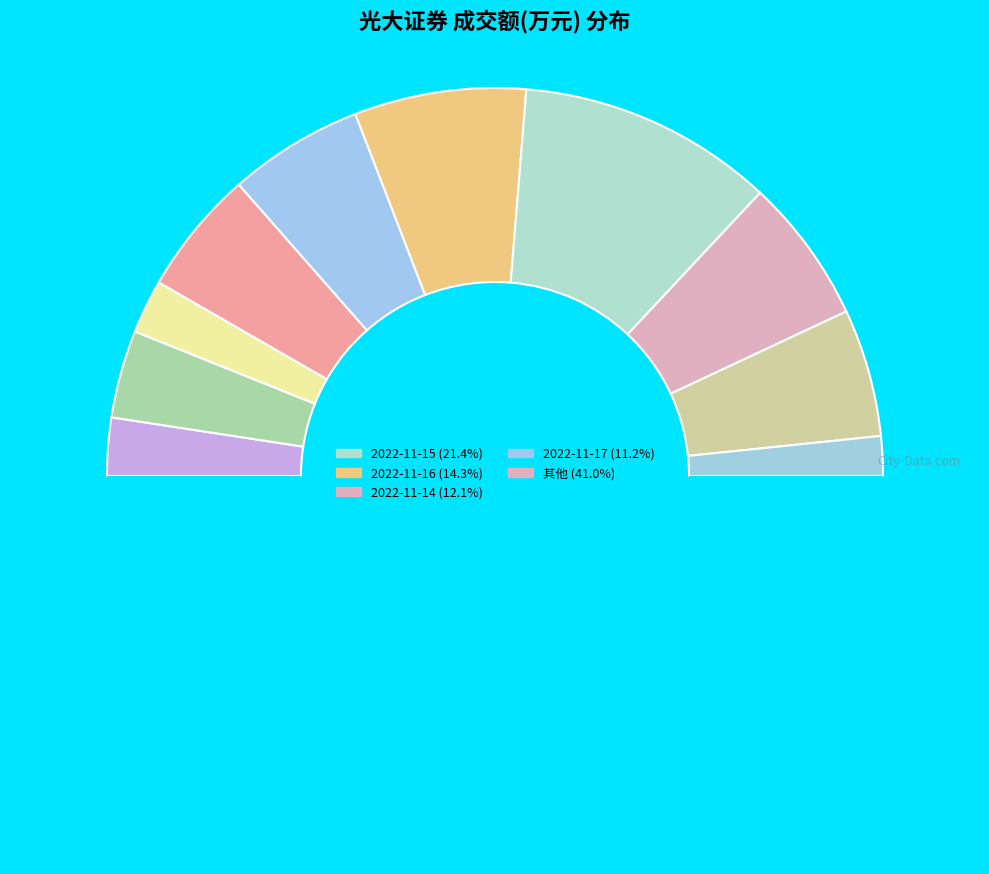

How many segments does this pie chart have?

11